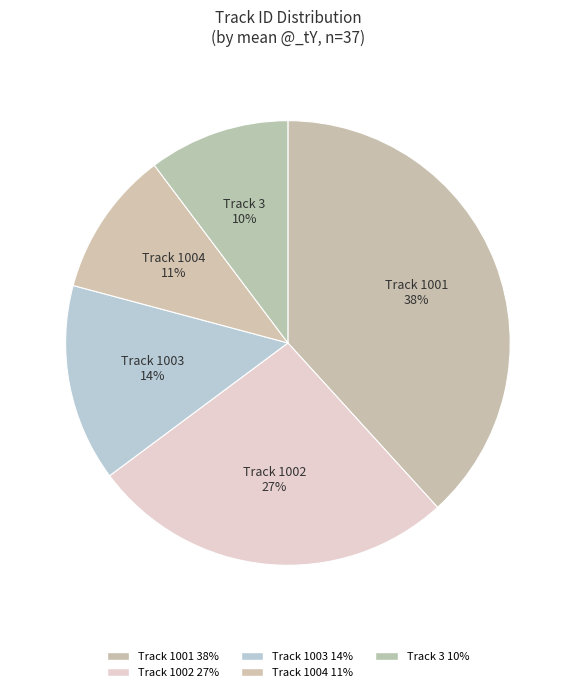

To the nearest percent, what is the difference between the largest and smallest slice percentages?

28%